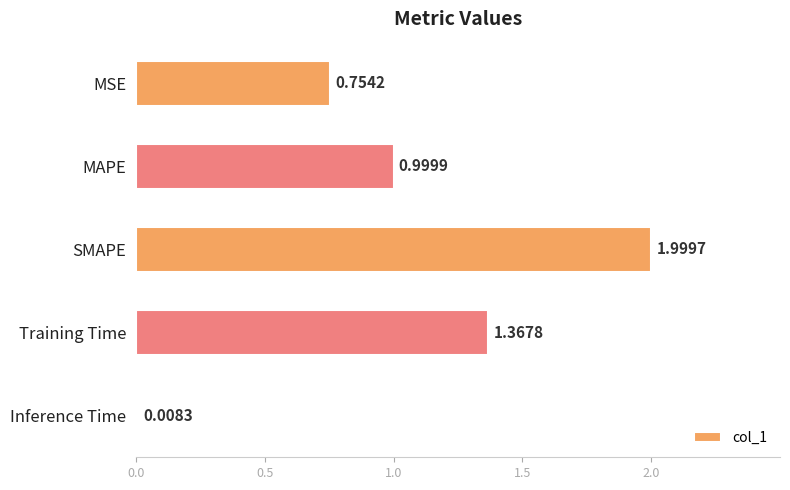

List the labels in order of value, largest first.

SMAPE, Training Time, MAPE, MSE, Inference Time